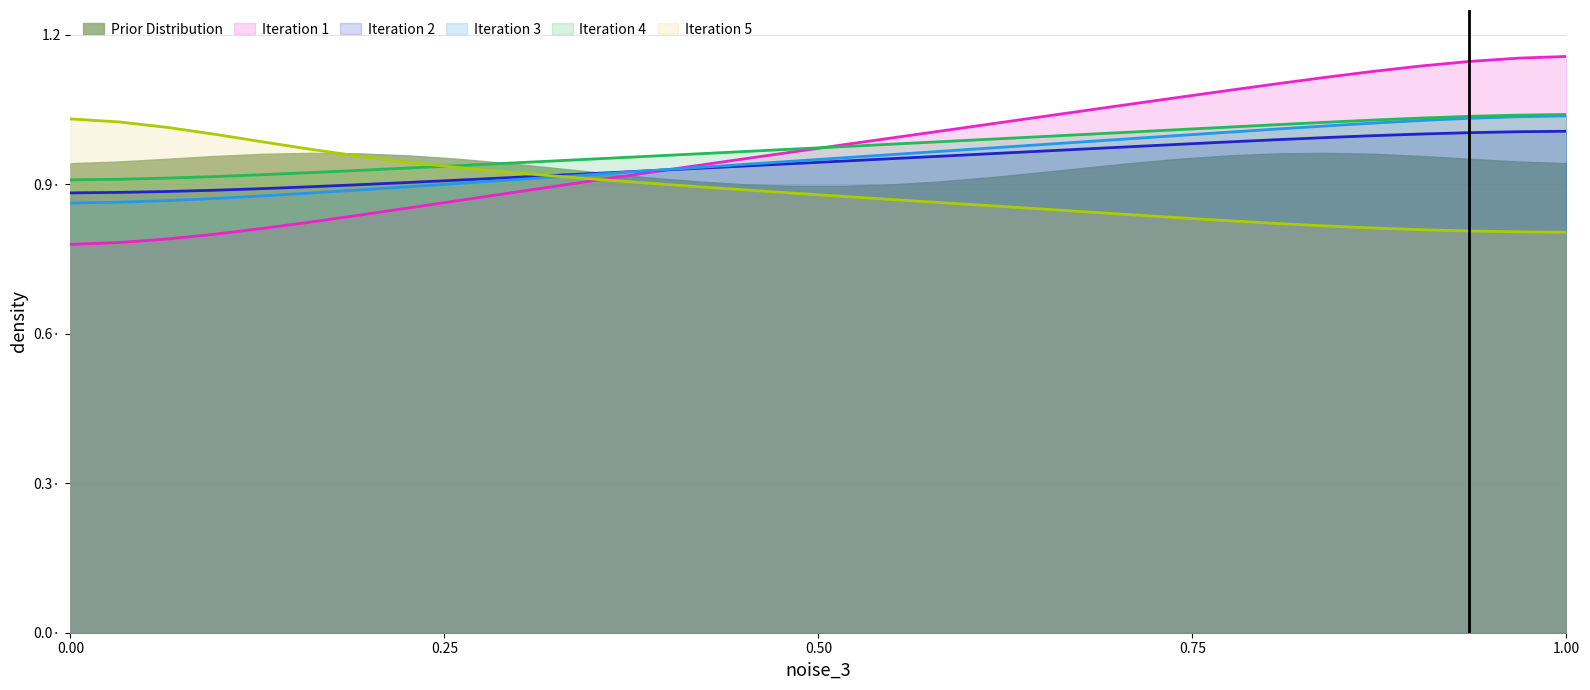

What is the smallest value displayed?

0.8